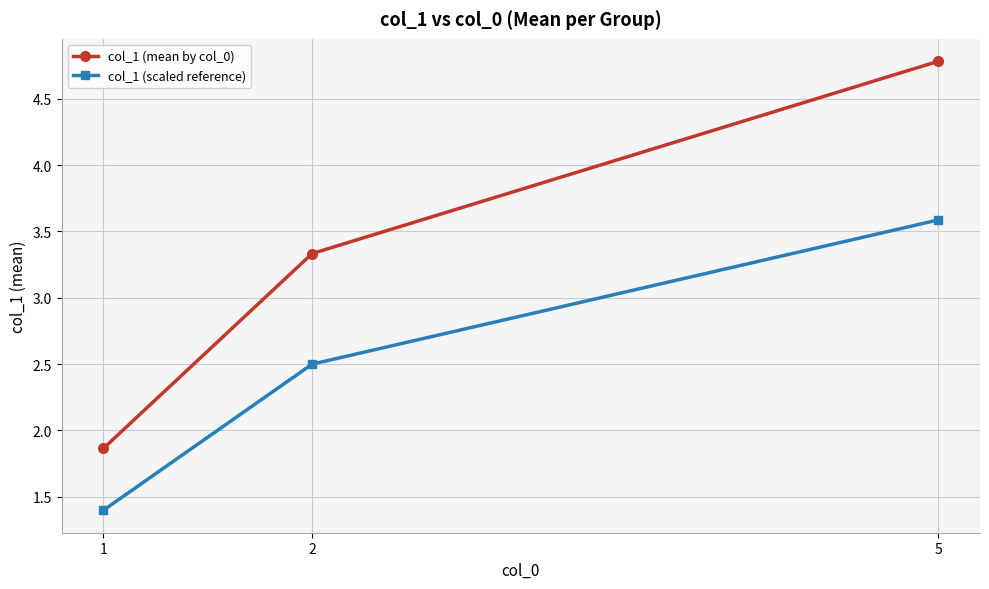

At which label does col_1 (mean by col_0) reach its peak?

5